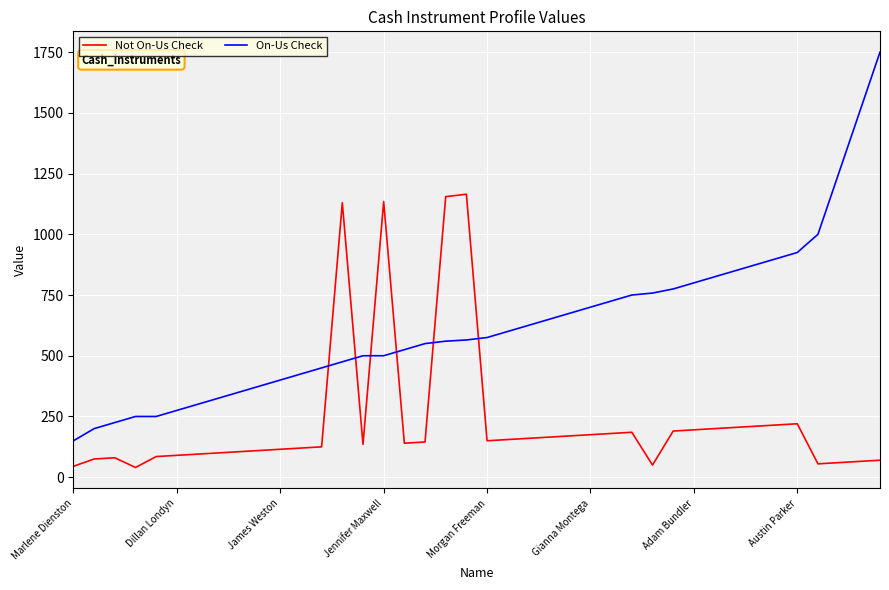

Which series has the largest range (max minus min)?

On-Us Check